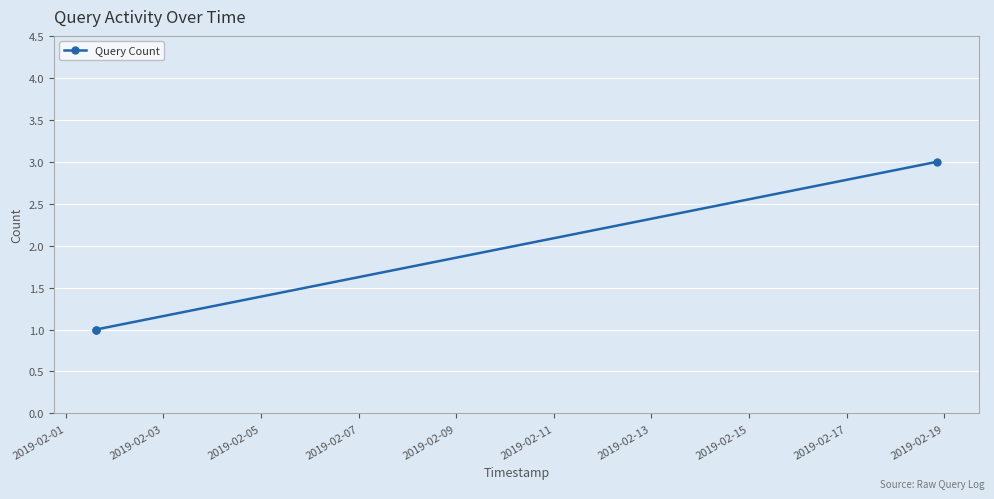

Reading left to right, transcribe all the data shown in this chart.

1	1	3